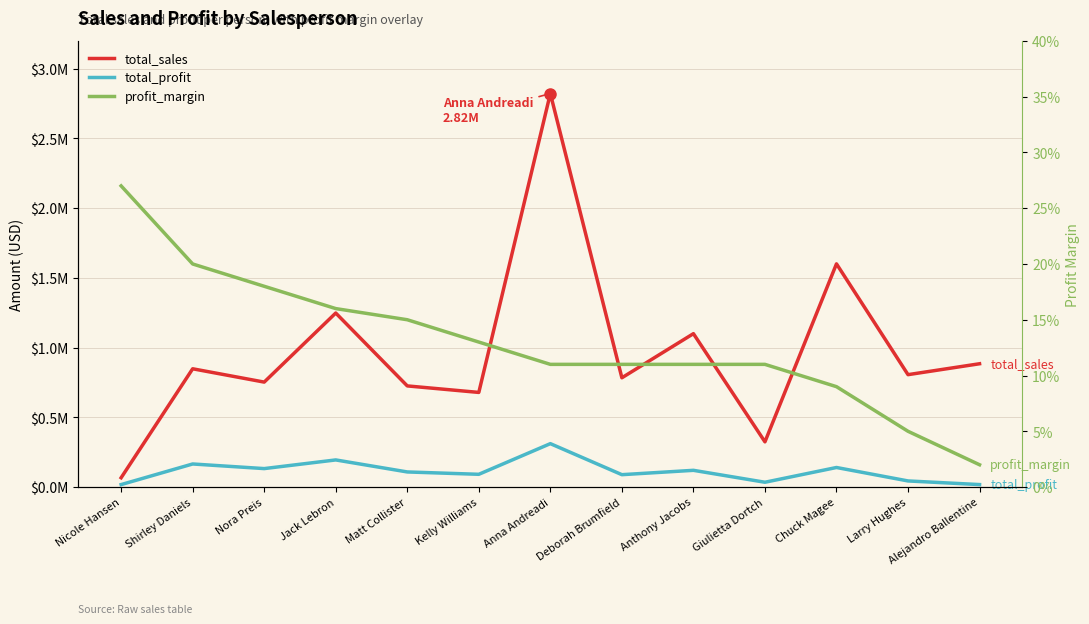

What is the spread (max minus min) of values at Deborah Brumfield?

783773.1